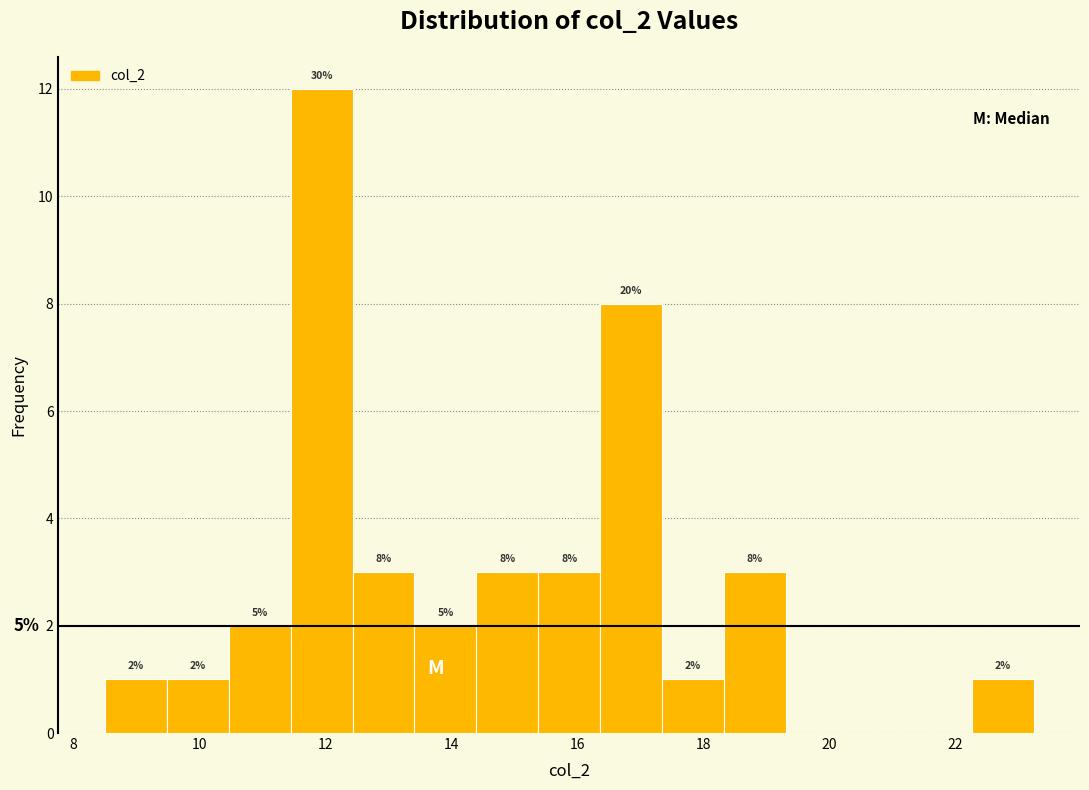

Which range on the x-axis has the tallest bar?

11.4 to 12.4